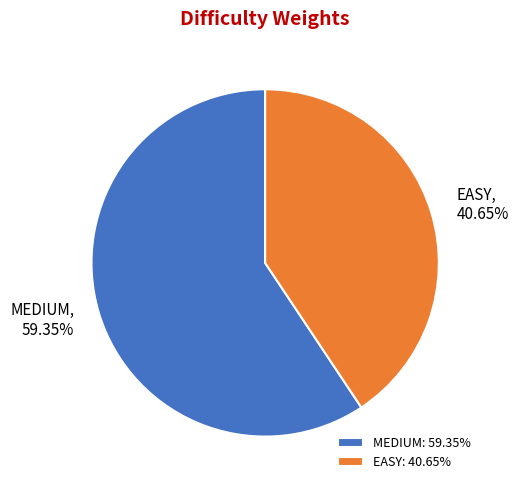

Which category has the smallest portion of the pie?

EASY